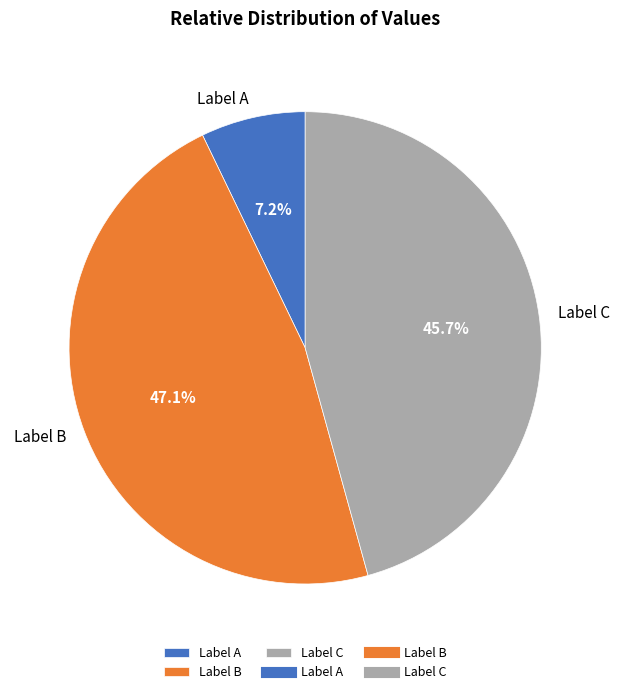

Which slice is the largest?

Label B